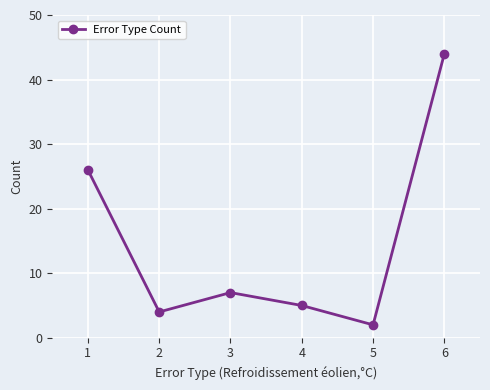

Where is the first local minimum?

2